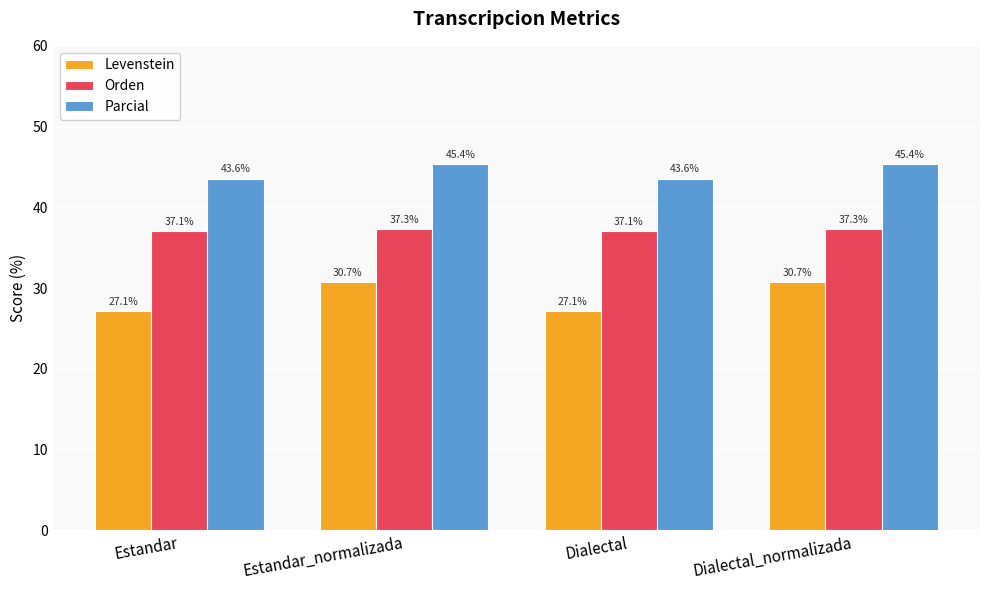

What is the greatest value displayed?

45.4